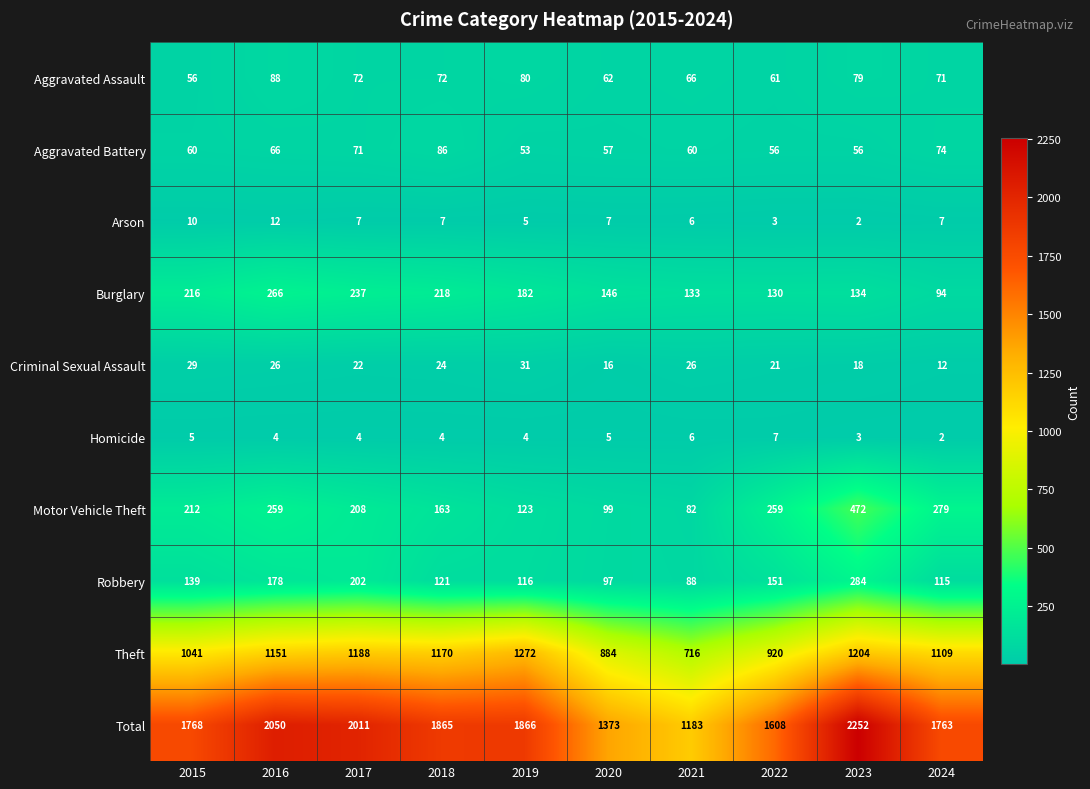

Which category has the highest value in the Burglary series?

2016